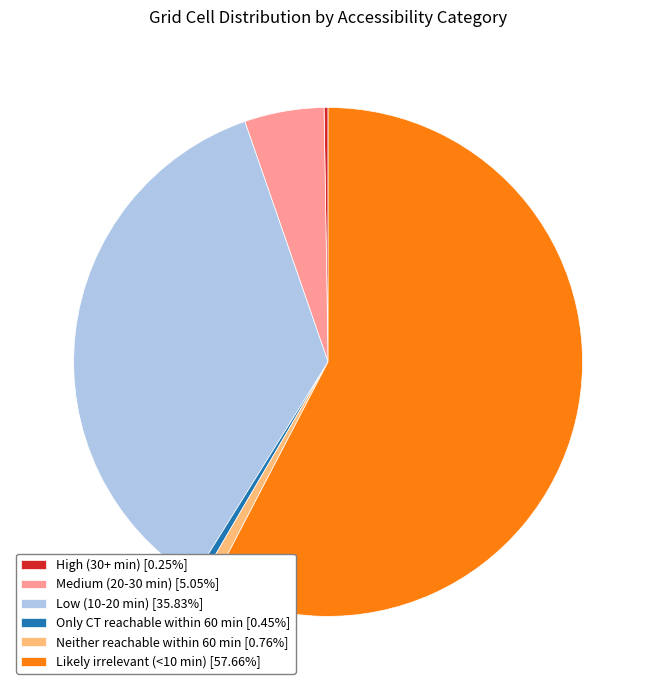

Is it true that Likely irrelevant (<10 min) is 65% of the pie?

False